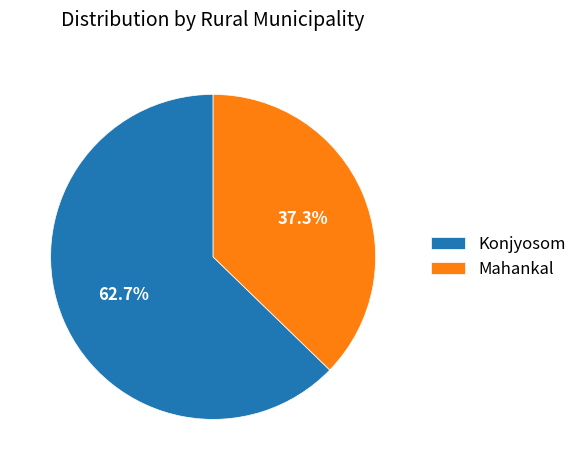

Which slice represents more than half of the pie?

Konjyosom